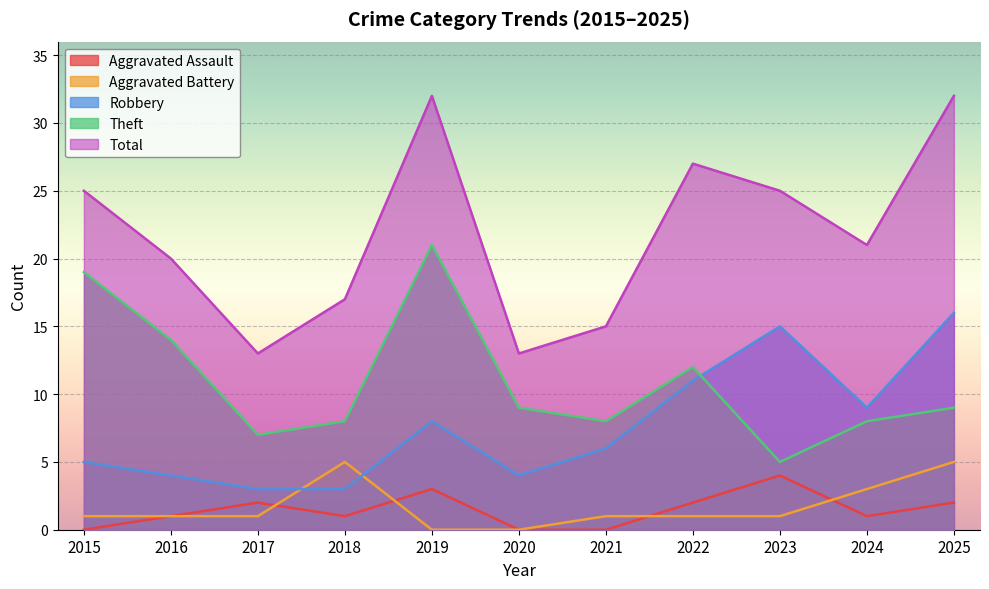

At which category does the chart reach its minimum across all series?

2015